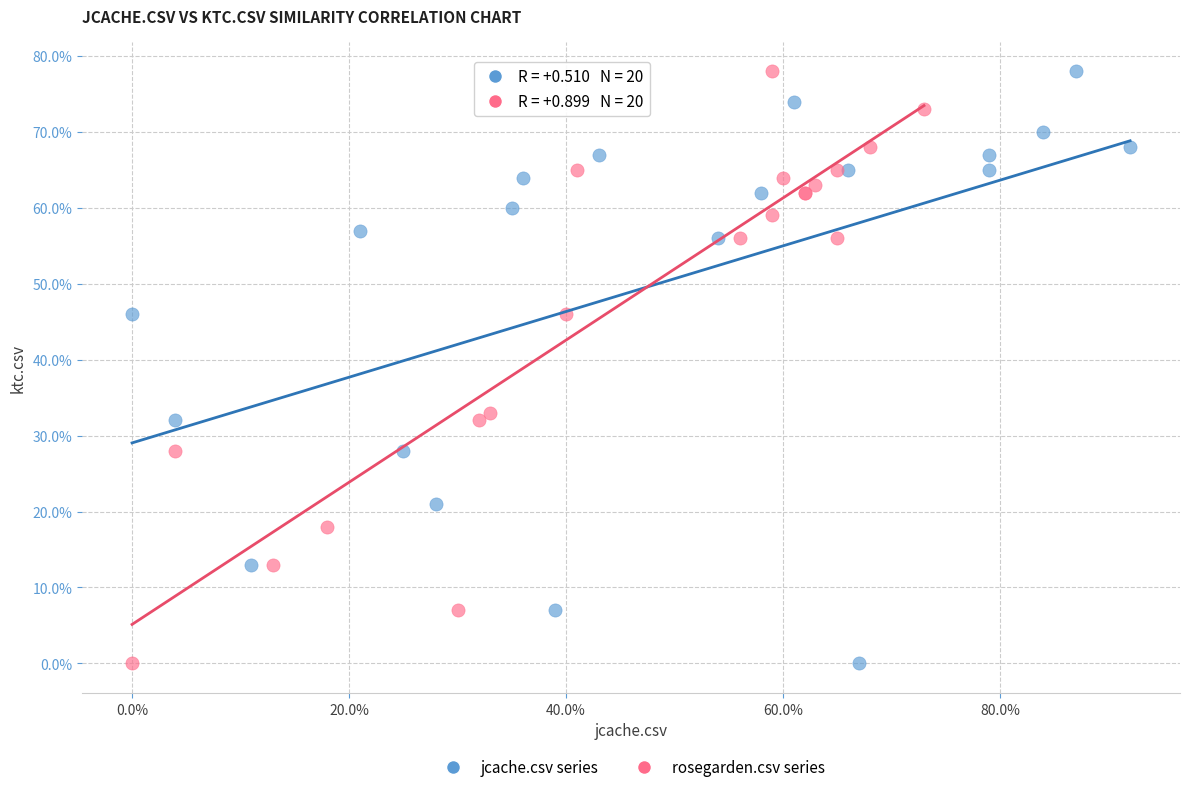

What are all the series names shown in the legend?

jcache.csv series, rosegarden.csv series